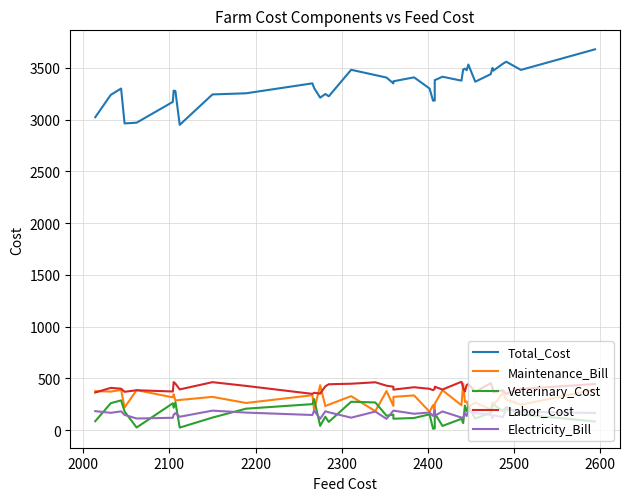

In Veterinary_Cost, how many points are higher than both neighbors (excluding endpoints)?

14